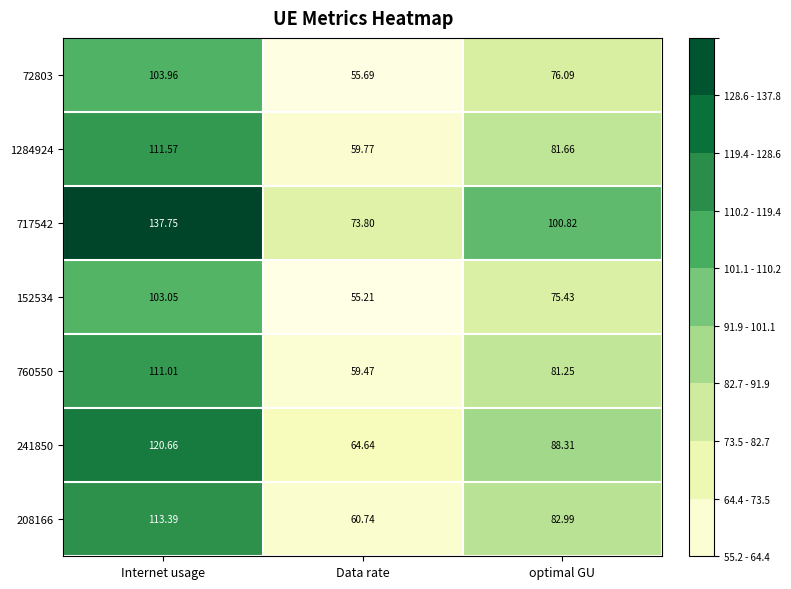

List the labels in order of 152534 value, largest first.

Internet usage, optimal GU, Data rate